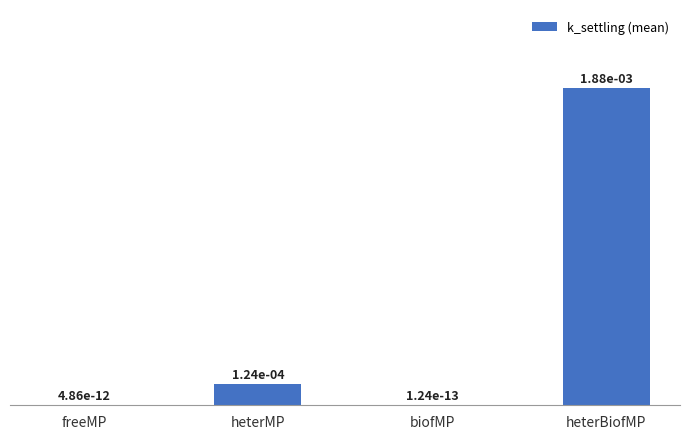

The value at heterMP is 0.0. True or false?

True